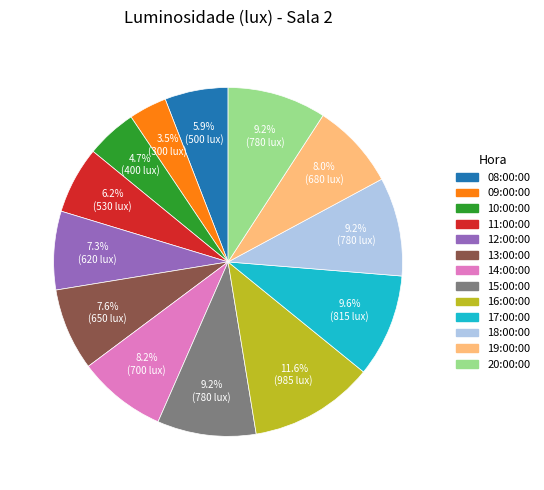

What portion of the pie excludes 08:00:00?

94.1%